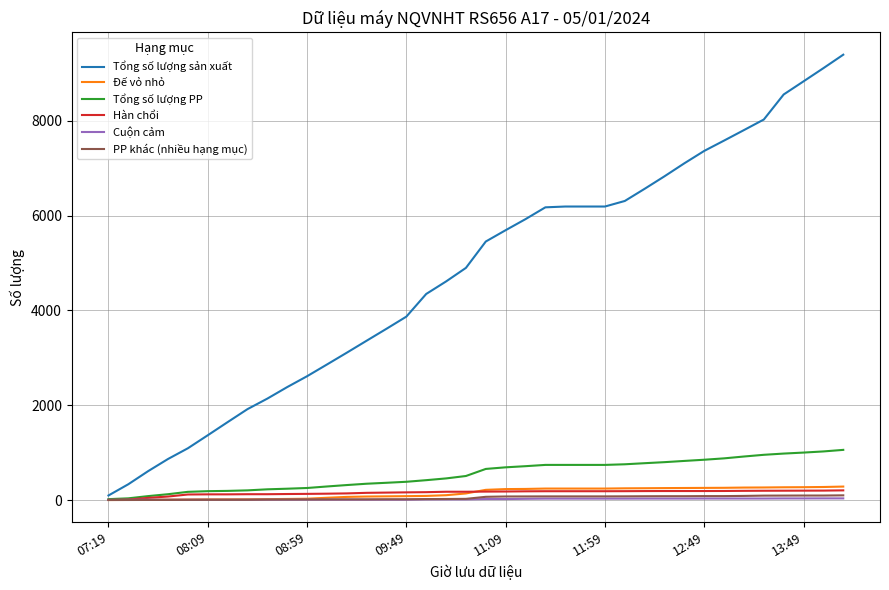

Which series has the widest spread of values?

Tổng số lượng sản xuất